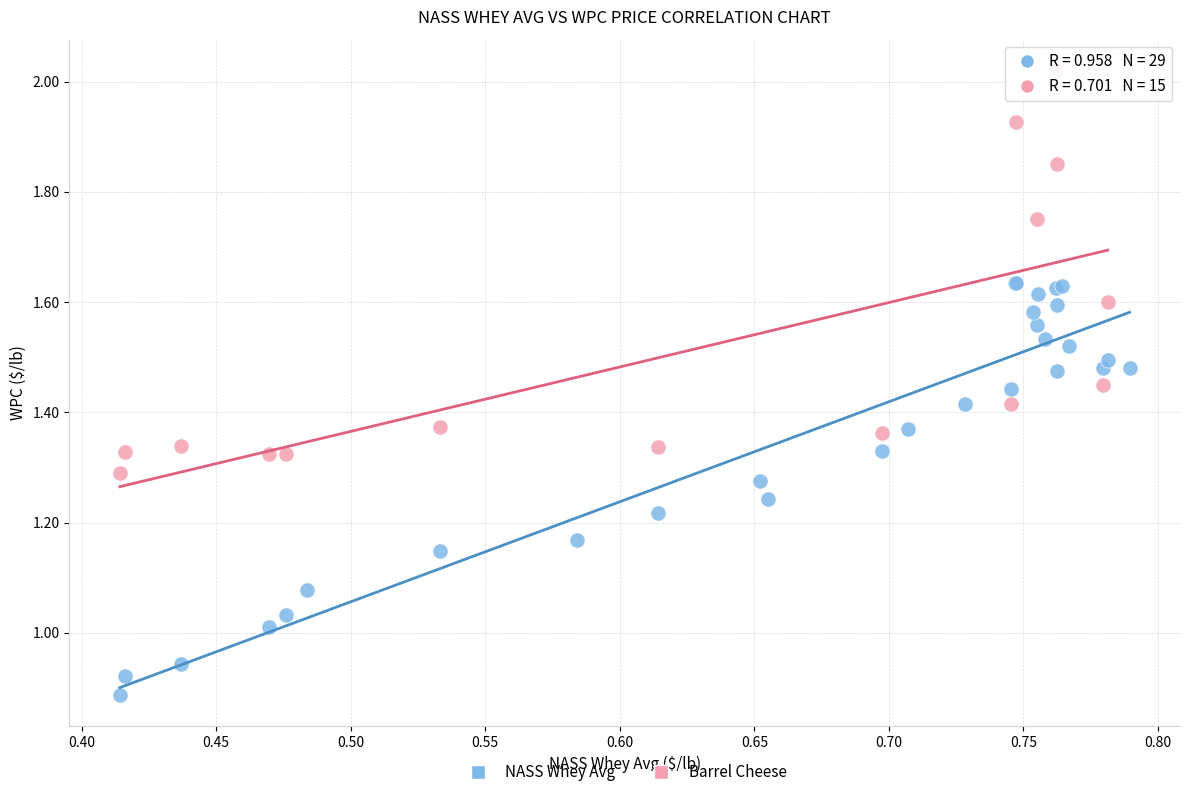

Which series contains the lowest Y value?

NASS Whey Avg